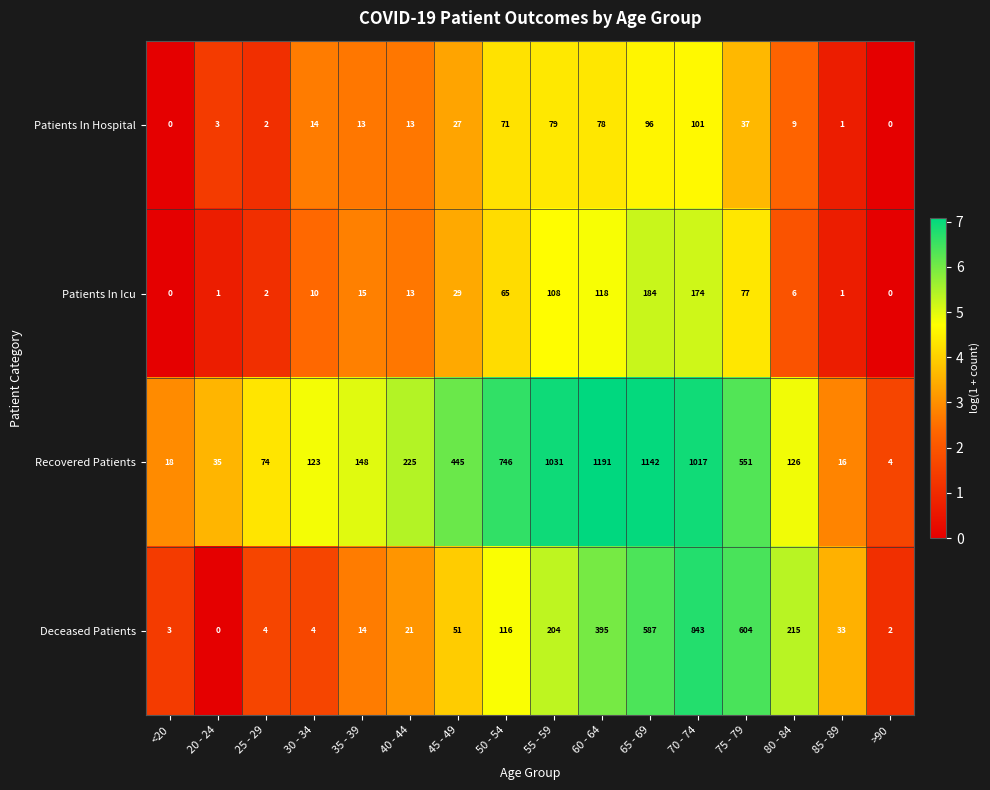

Rank the series at 35 - 39 from lowest to highest value.

Patients In Hospital, Deceased Patients, Patients In Icu, Recovered Patients